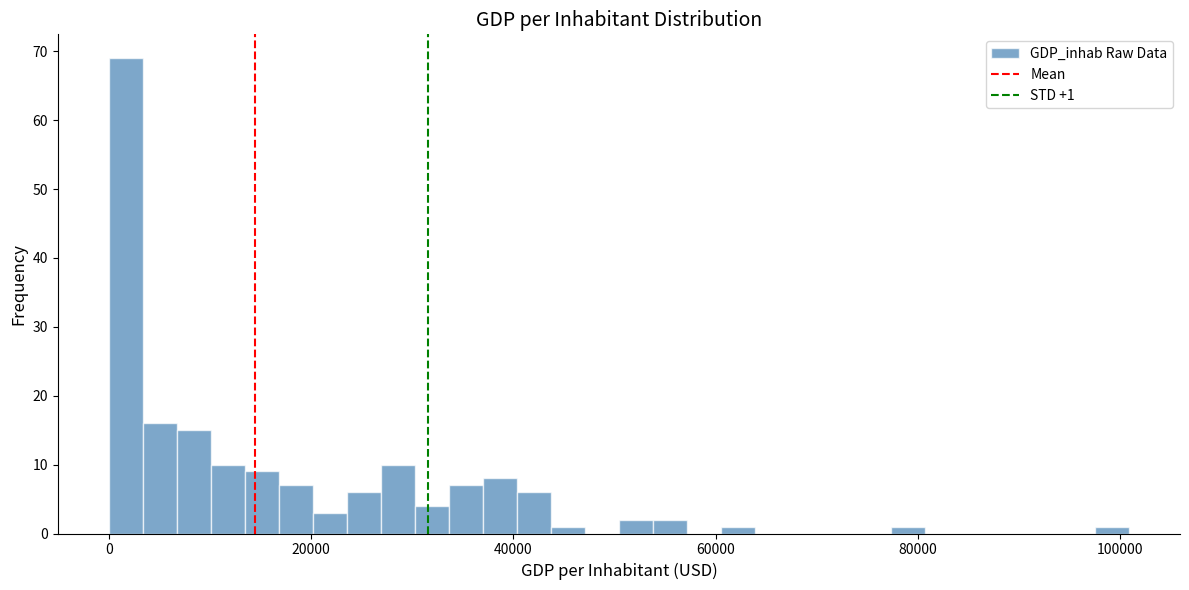

Around what value on the x-axis is the tallest bar? Give the approximate position of its centre, as read against the axis.

2000